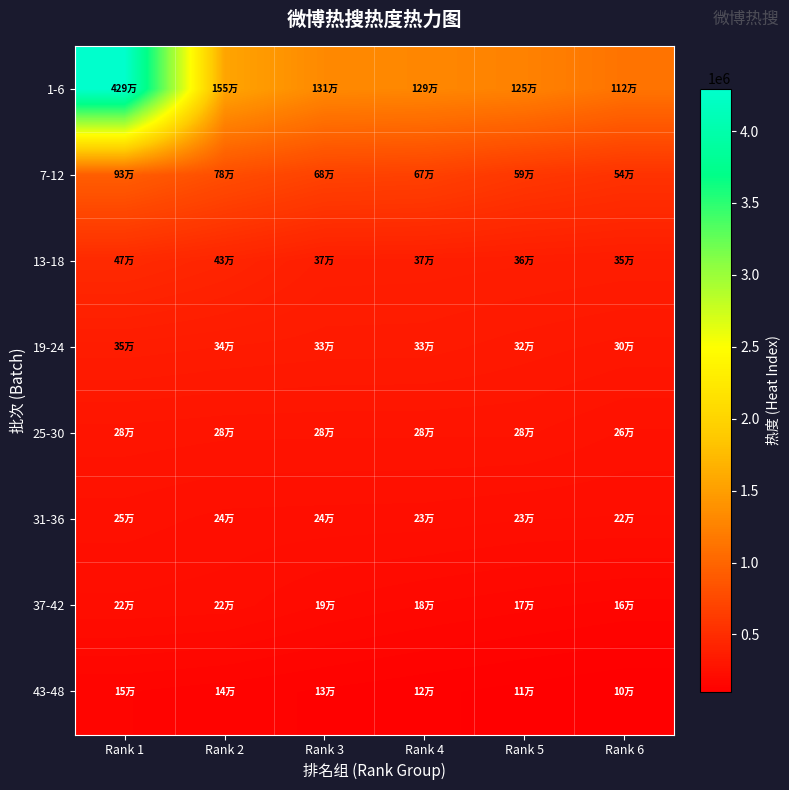

At Rank 4, list the series in order from largest to smallest.

1-6, 7-12, 13-18, 19-24, 25-30, 31-36, 37-42, 43-48